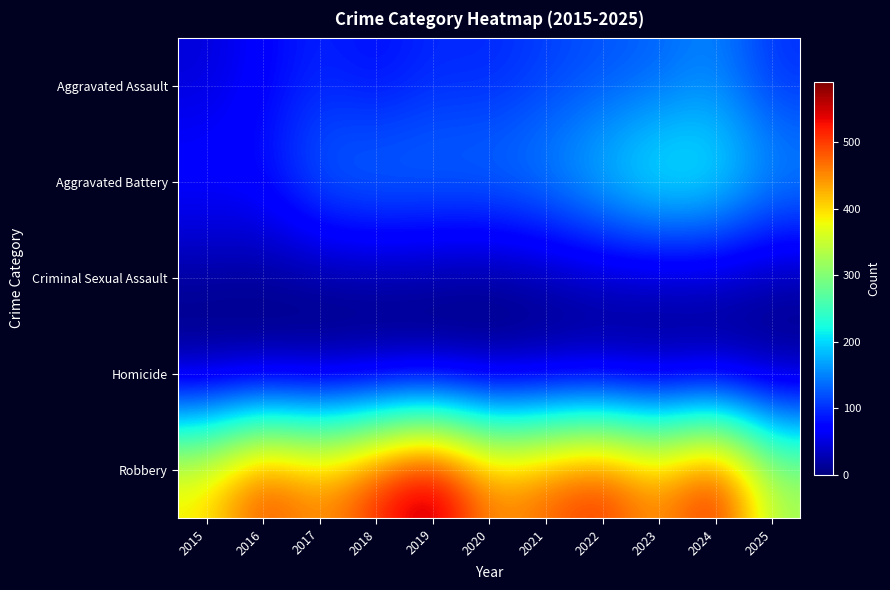

Which series has the widest spread of values?

Robbery